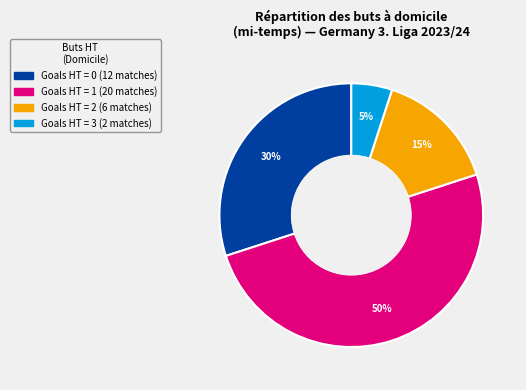

To the nearest percent, what is the difference between the largest and smallest slice percentages?

45%